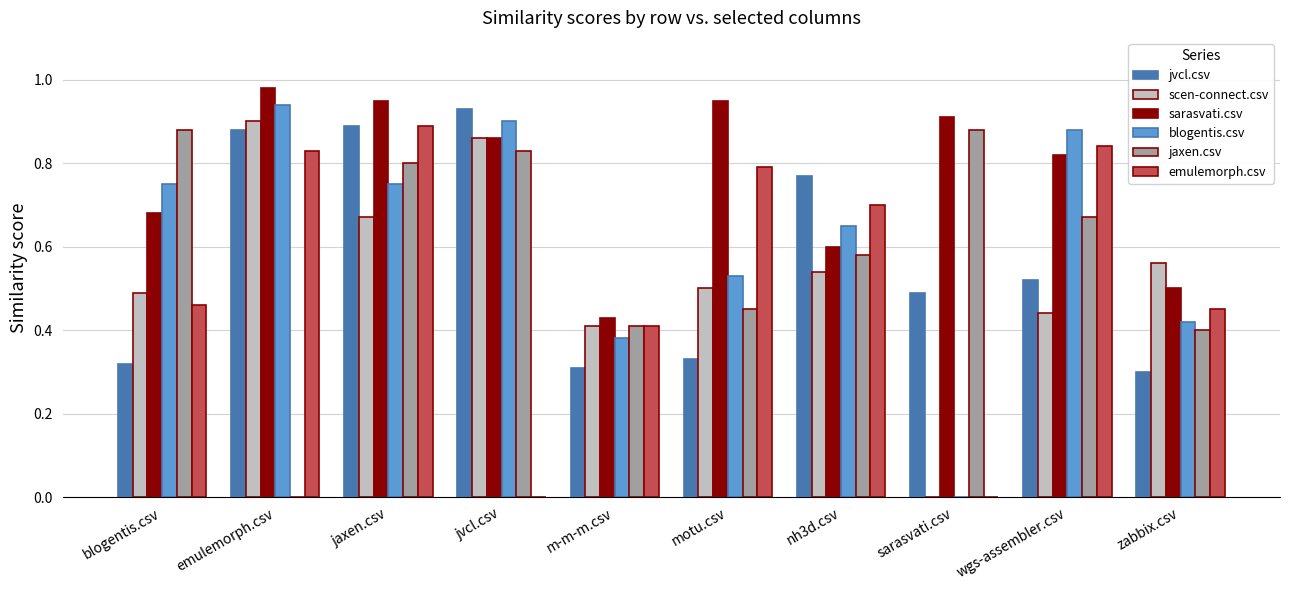

Is it true that jvcl.csv equals 0.5 at wgs-assembler.csv?

True